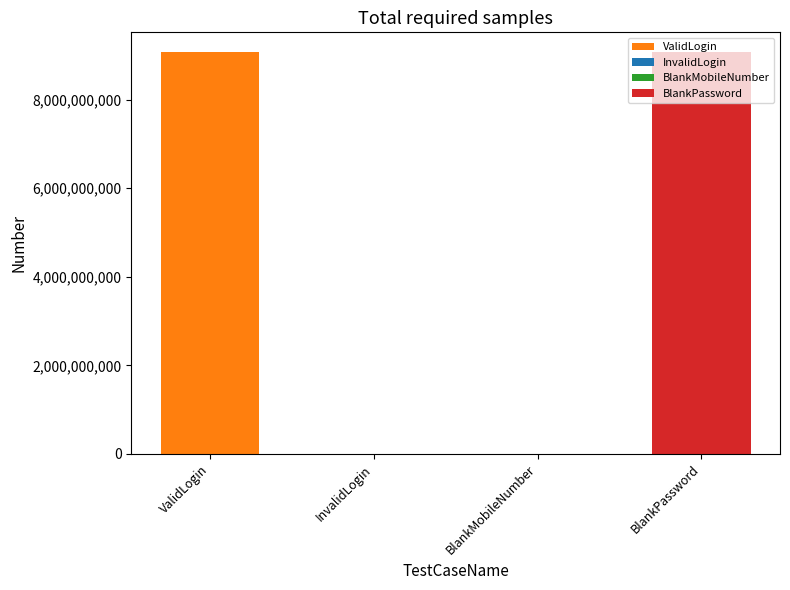

Where is the data nearest to the value 4534447842?

InvalidLogin